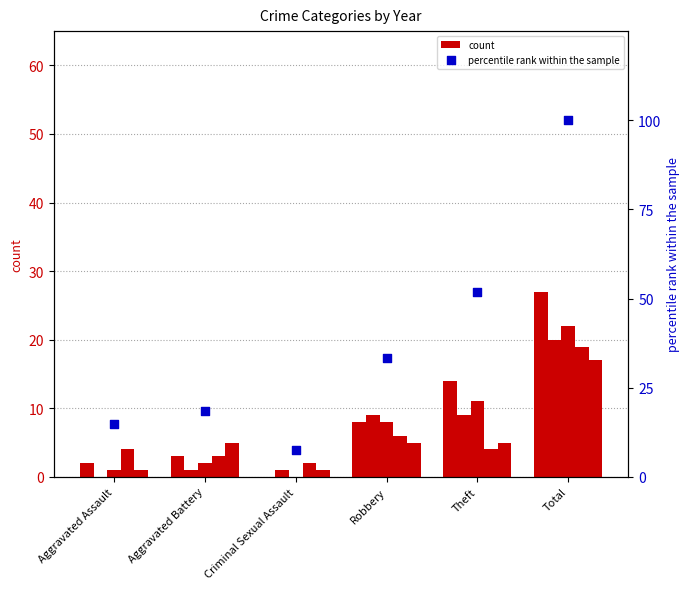

What is the change in value from Aggravated Battery to Robbery?

+14.8